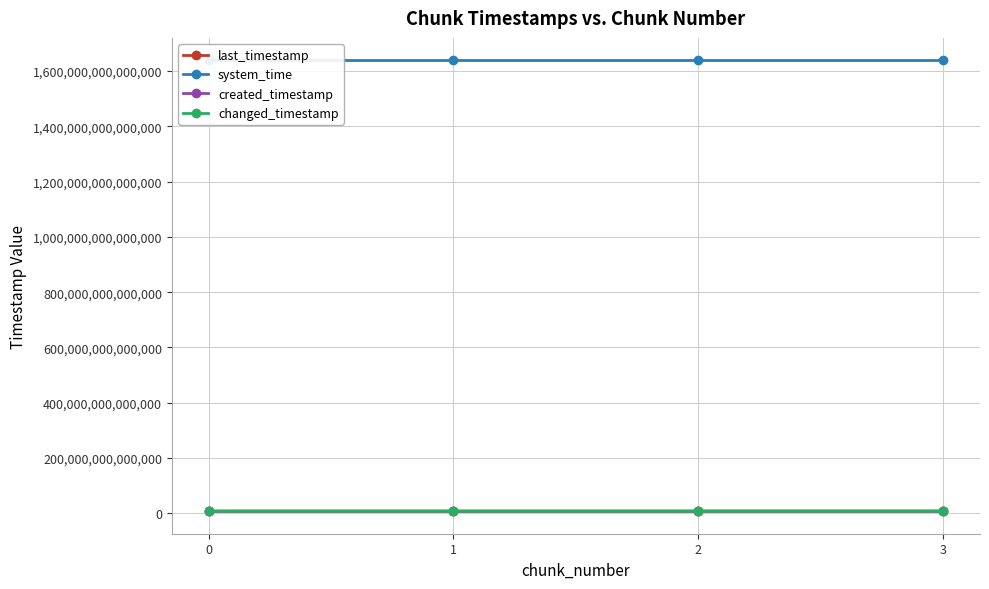

Between 2 and 3, which series saw the biggest shift?

created_timestamp